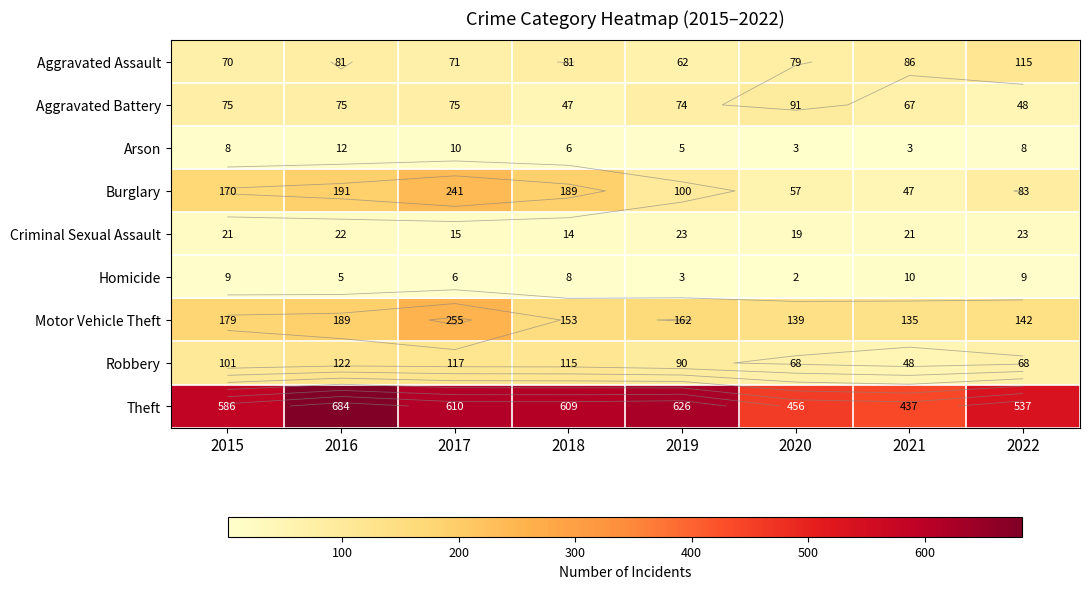

The Theft series shows 586 at 2015. True or false?

True